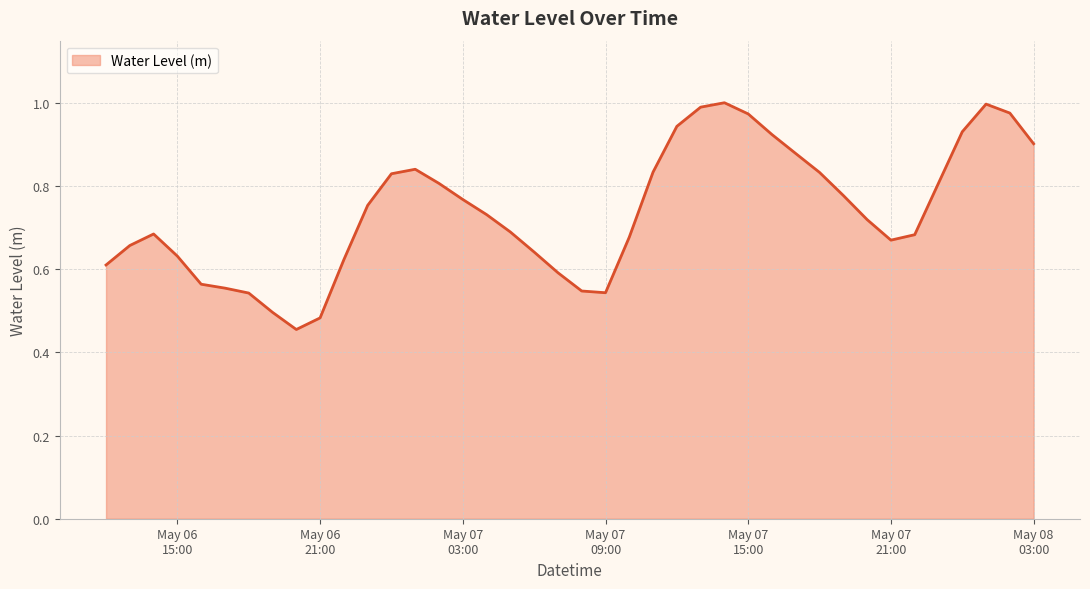

Reading left to right, list all the values displayed in this chart.

0.6	0.7	0.7	0.6	0.6	0.6	0.5	0.5	0.5	0.5	0.6	0.8	0.8	0.8	0.8	0.8	0.7	0.7	0.6	0.6	0.5	0.5	0.7	0.8	0.9	1.0	1.0	1.0	0.9	0.9	0.8	0.8	0.7	0.7	0.7	0.8	0.9	1.0	1.0	0.9